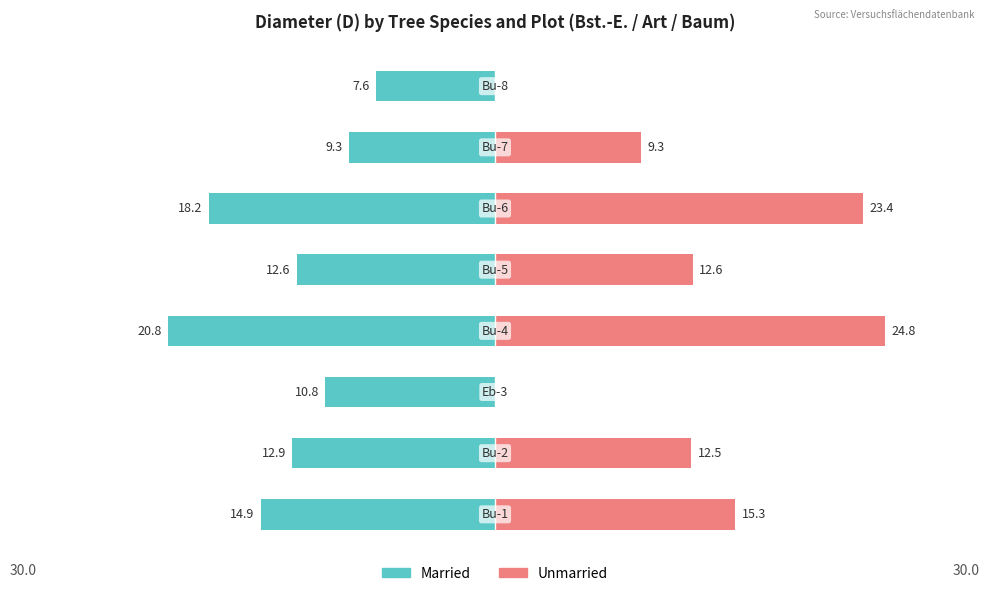

List the series in order of their peak value, lowest first.

Married, Unmarried